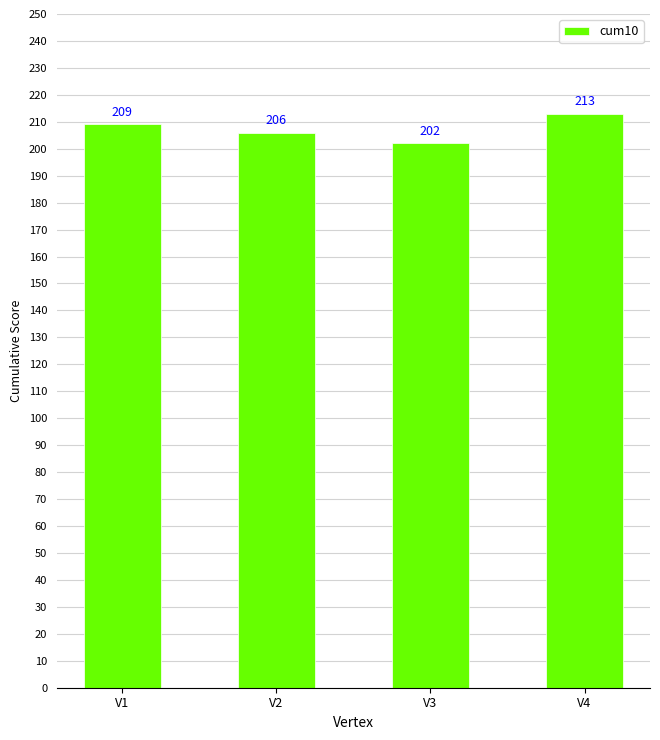

Count the number of data series in this chart.

1